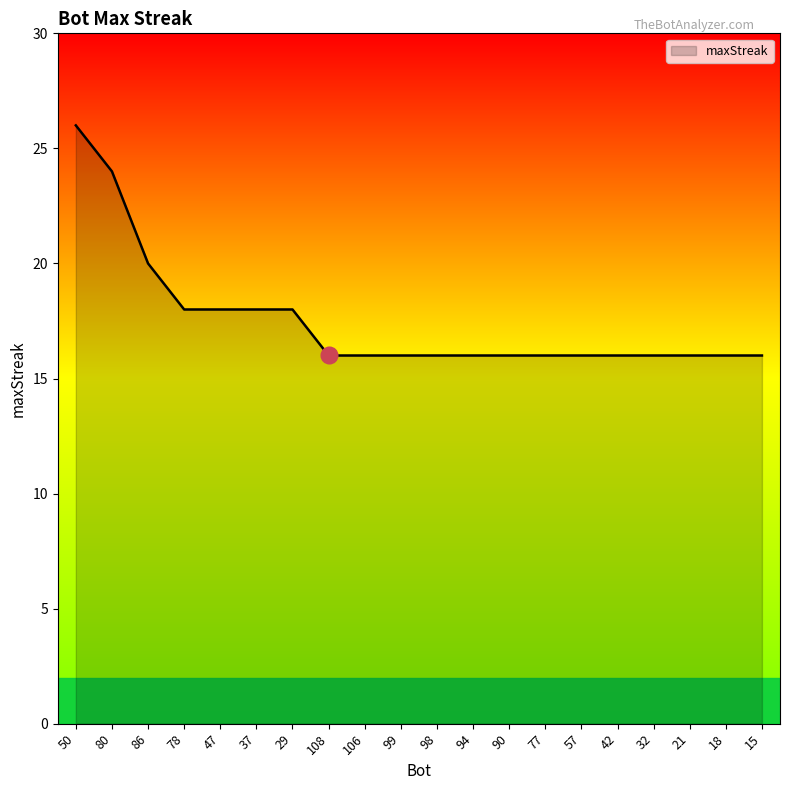

Reading right to left, list all the values displayed in this chart.

16	16	16	16	16	16	16	16	16	16	16	16	16	18	18	18	18	20	24	26